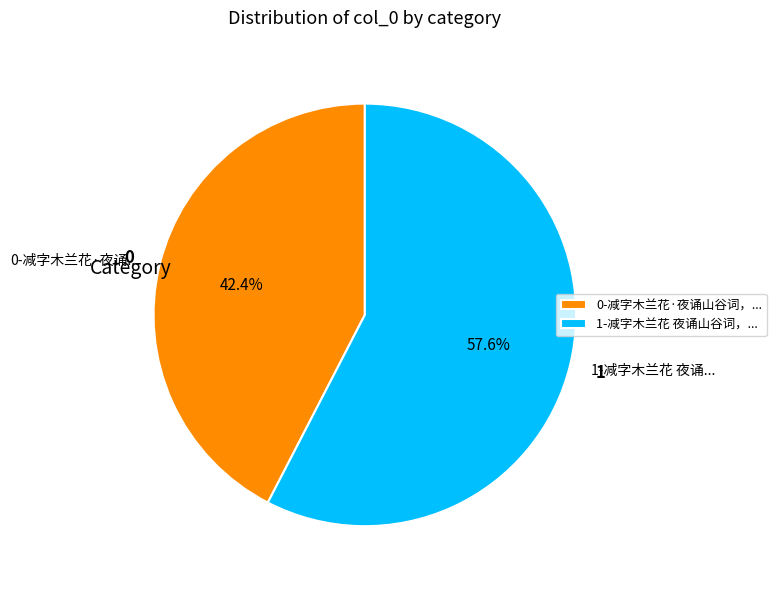

Which has a higher value, 0-减字木兰花·夜诵... or 1-减字木兰花 夜诵...?

1-减字木兰花 夜诵...